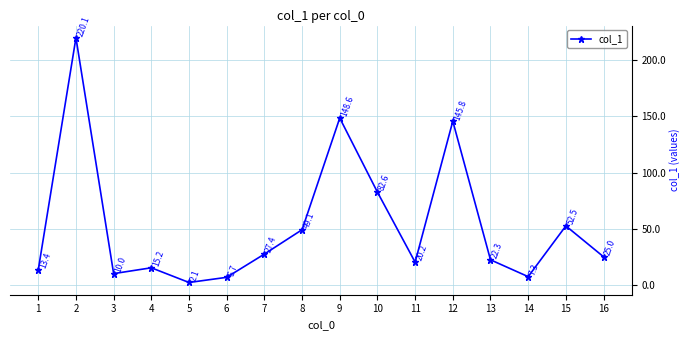

Approximately how many times larger is the value at 11 compared to 14?

2.8